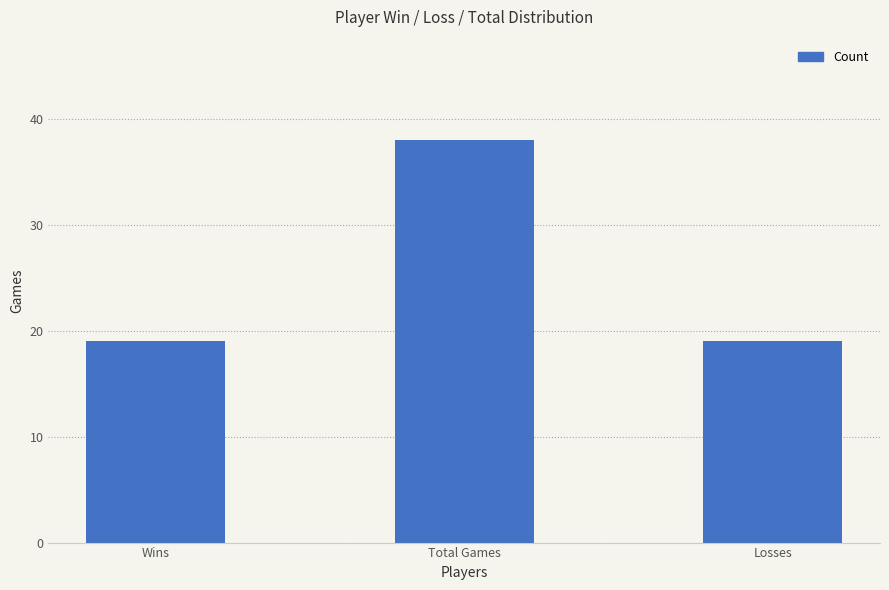

Reading left to right, transcribe all the data shown in this chart.

Wins=19	Total Games=38	Losses=19